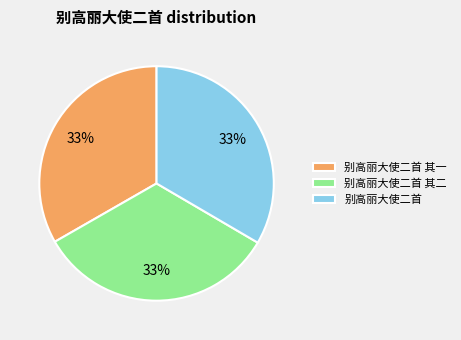

To the nearest percent, what portion does 别高丽大使二首 其二 represent?

33%